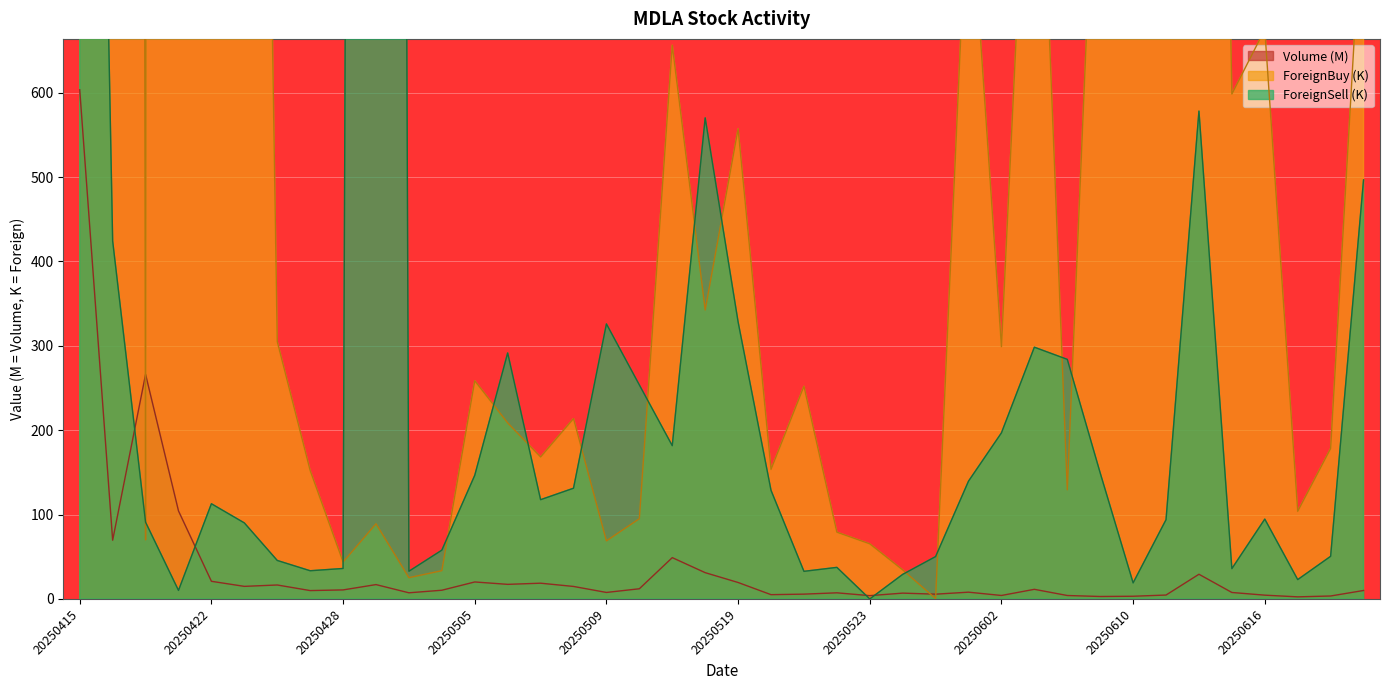

The Volume (M) series shows 10.7 at 20250428. True or false?

True